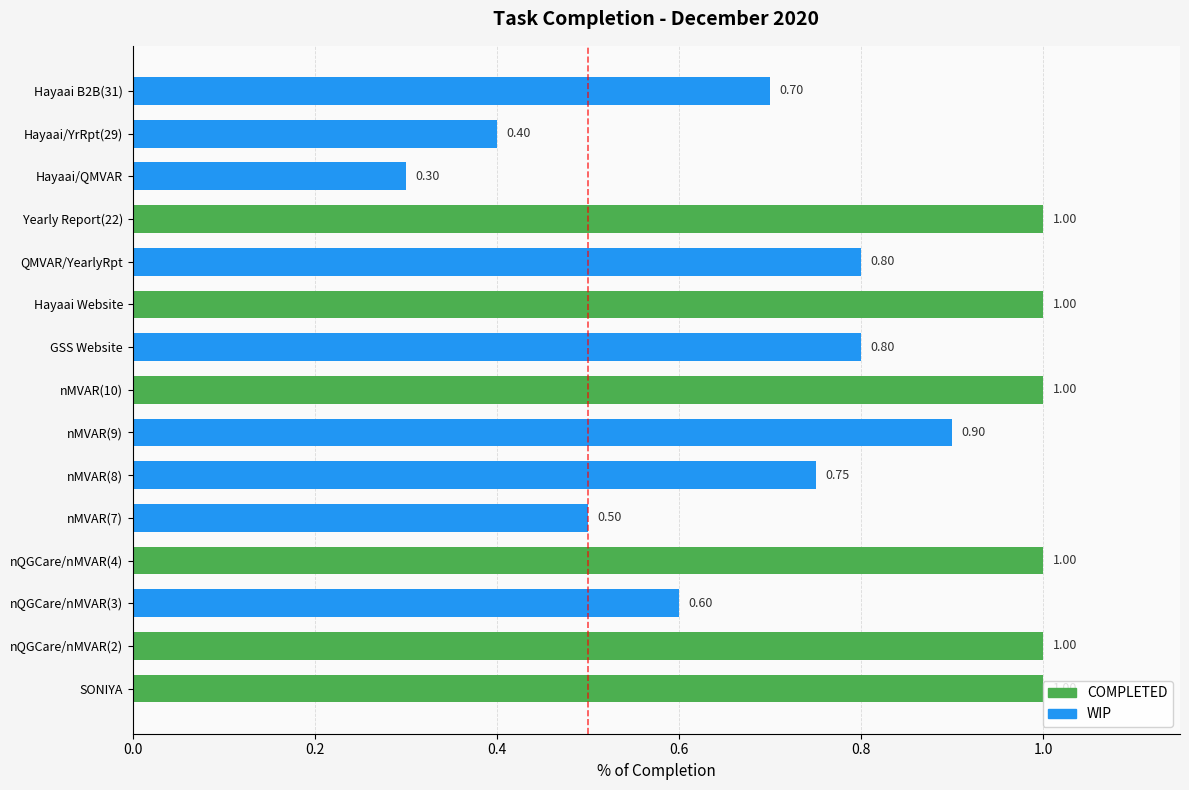

Which label corresponds to the smallest value in the chart?

Hayaai/QMVAR